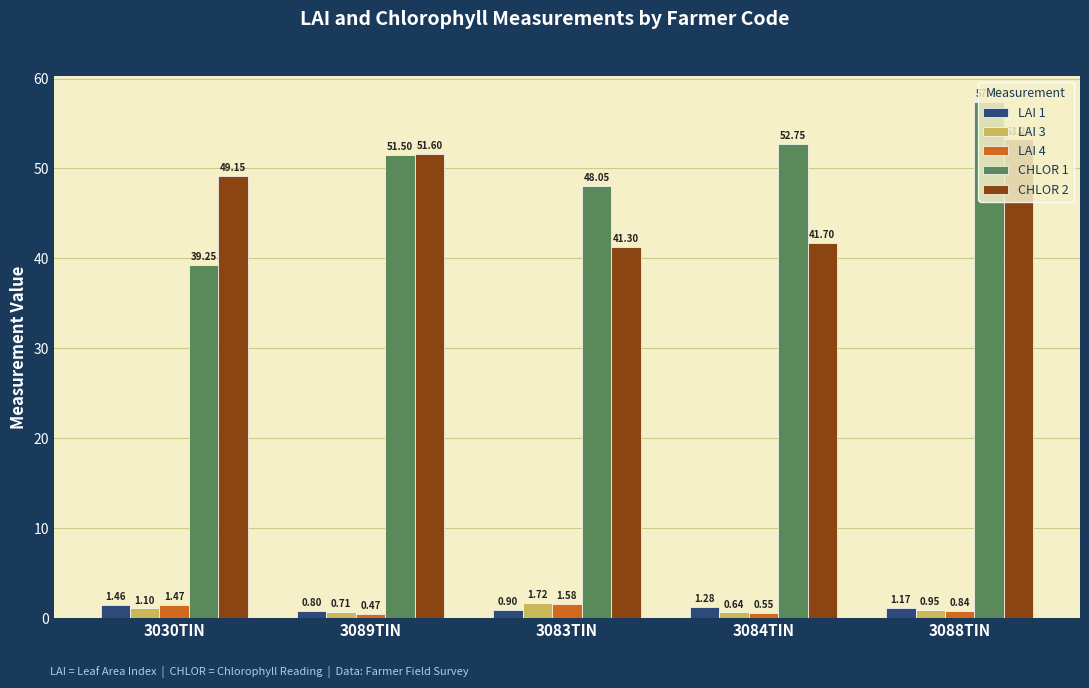

Between 3030TIN and 3083TIN, which series saw the biggest shift?

CHLOR 1